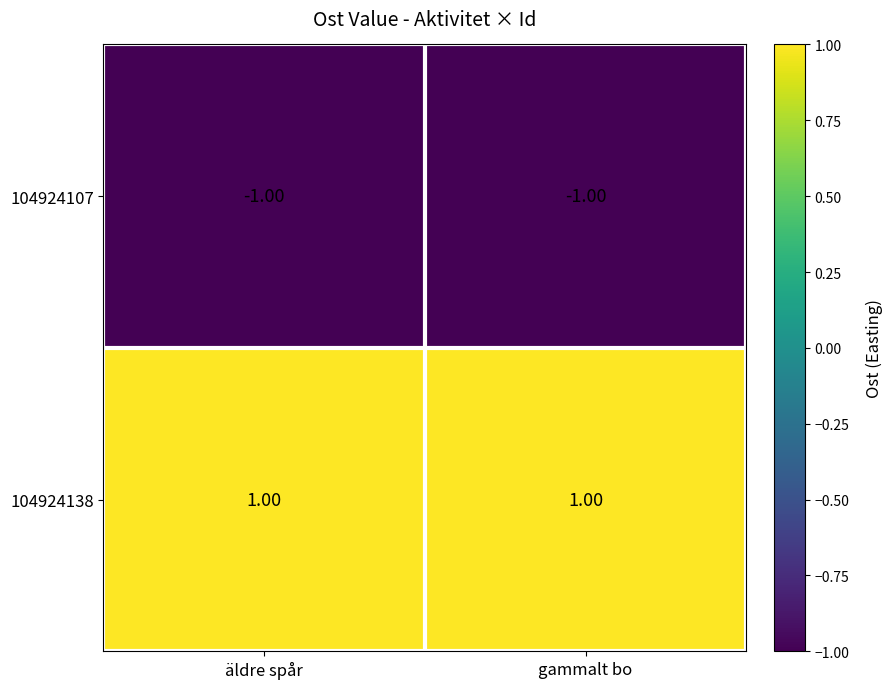

Count the number of data series in this chart.

2